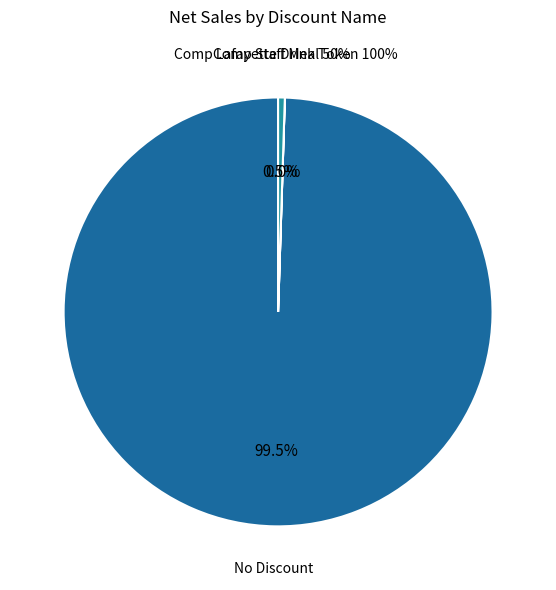

What is the change in value from No Discount to Comp Lafayette Drink Token 100%?

-6592.5